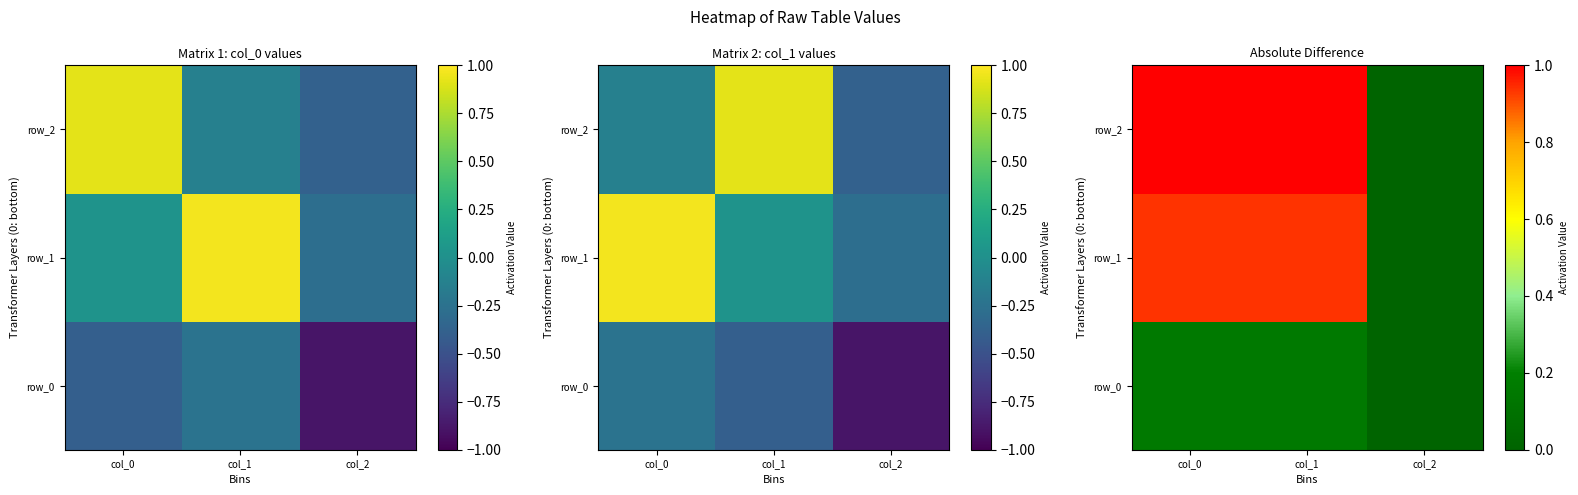

What is the average value of the row_2 series?

0.7